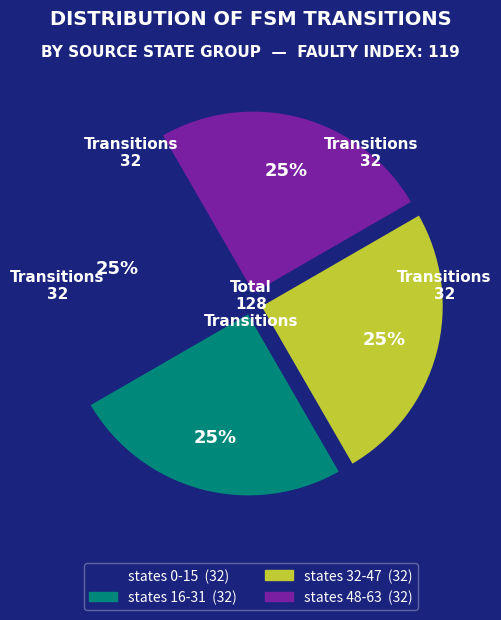

How many slices are in this pie chart?

4